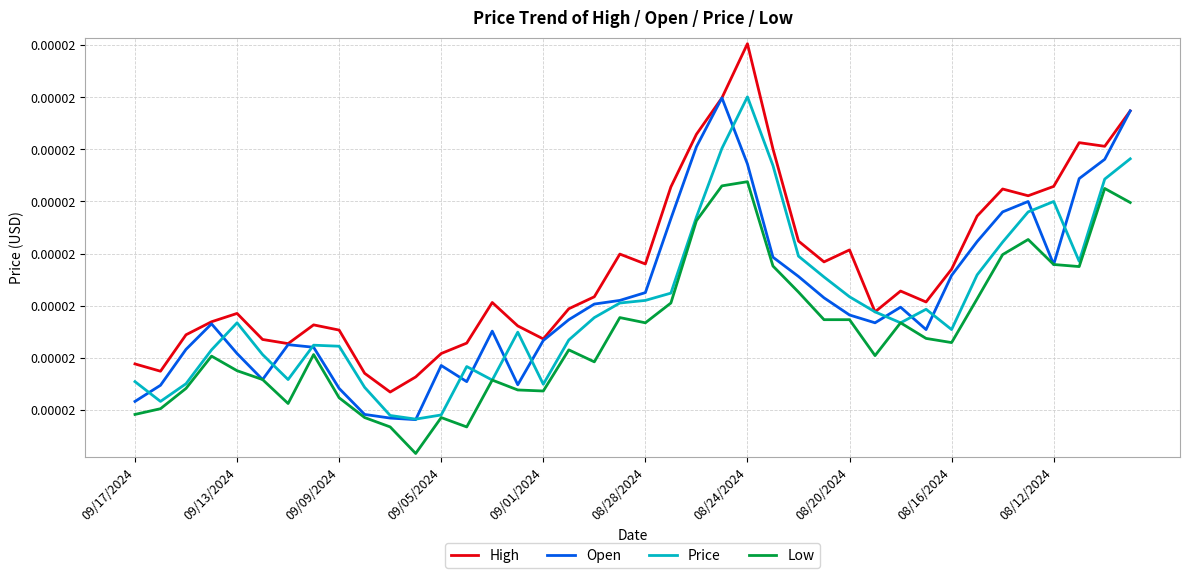

Is this an area chart (filled region under the line)?

No